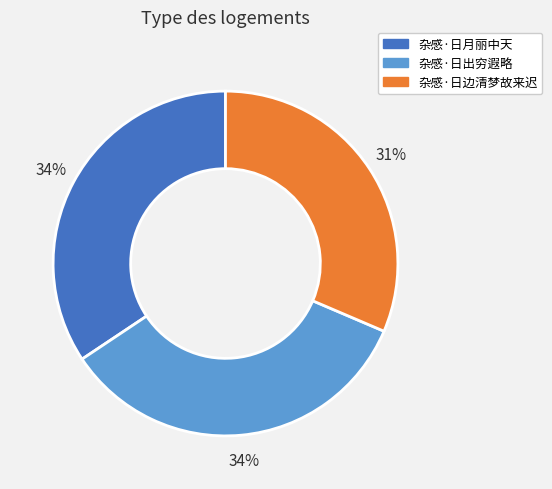

What percentage is the 杂感·日边清梦故来迟 slice, to the nearest percent?

31%